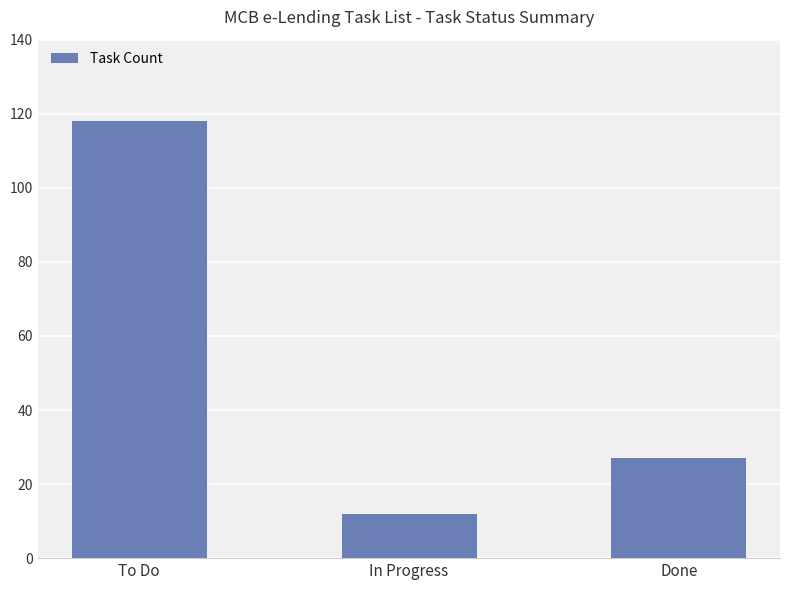

What is the sum of the values at To Do and In Progress?

130